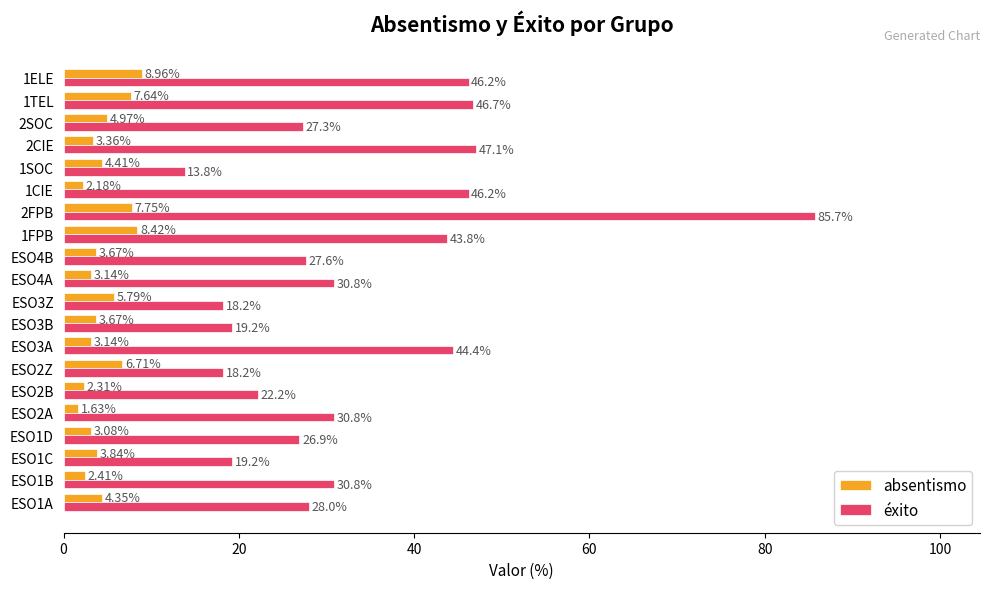

Is the value of éxito at 1ELE greater than the value of absentismo at 2CIE?

Yes